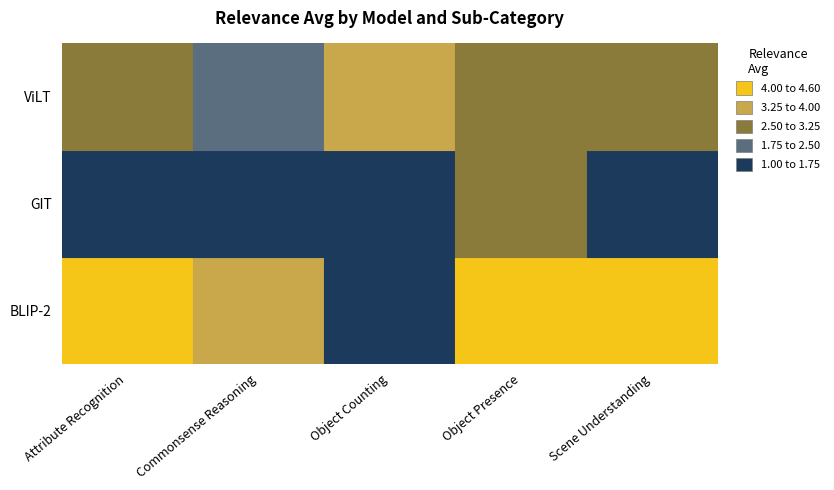

How many data points in BLIP-2 are less than 4?

2